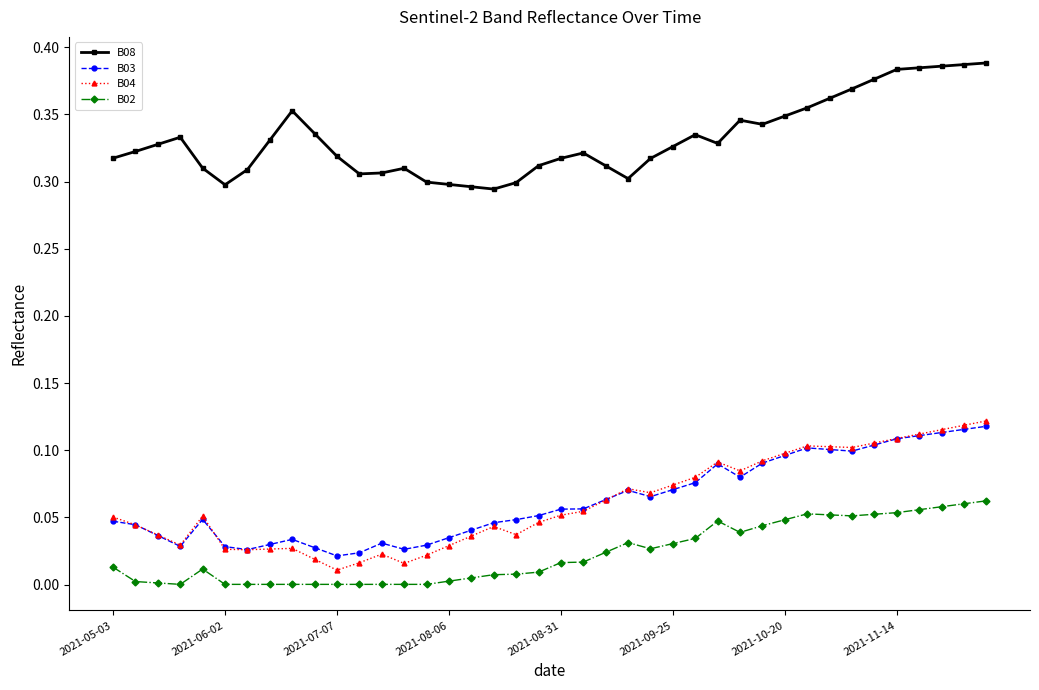

Which series has the largest total across all categories?

B08